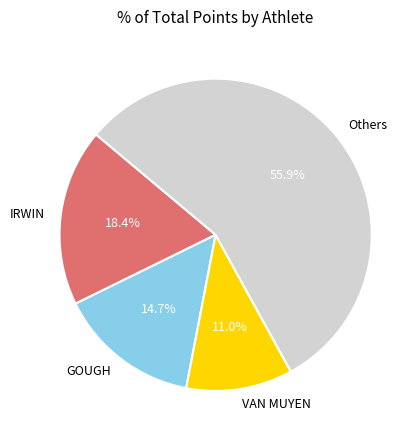

What percentage is NOT represented by Others?

44.1%